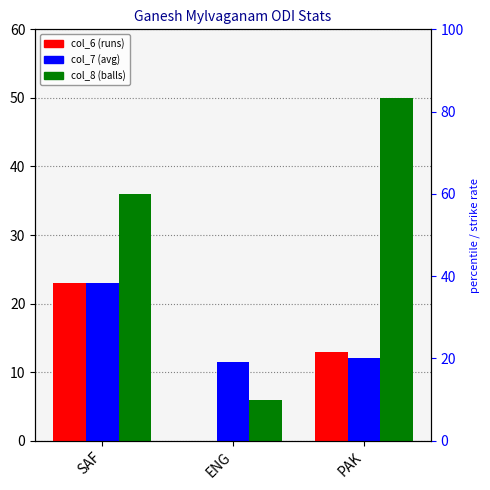

What is the lowest value of the col_7 series?

11.5